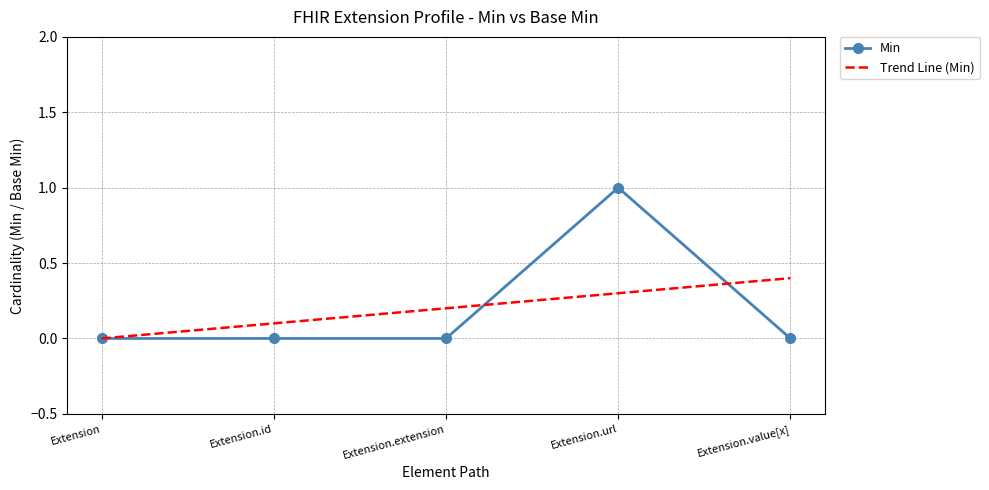

Which series changed the most between Extension.id and Extension.value[x]?

Trend Line (Min)